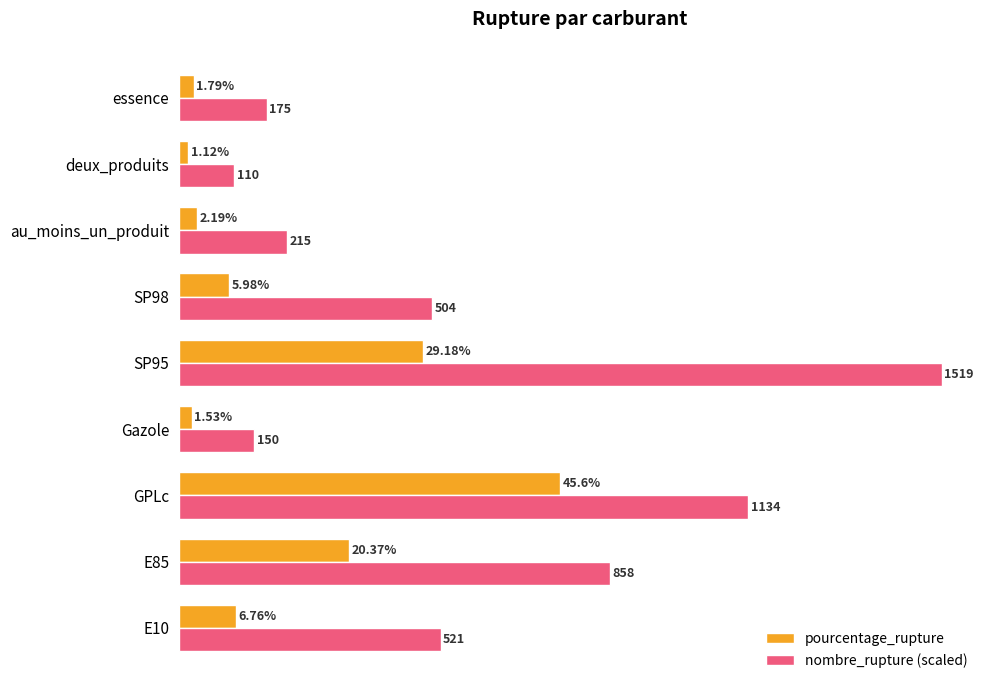

Rank the categories by nombre_rupture (scaled) value from lowest to highest.

deux_produits, Gazole, essence, au_moins_un_produit, SP98, E10, E85, GPLc, SP95